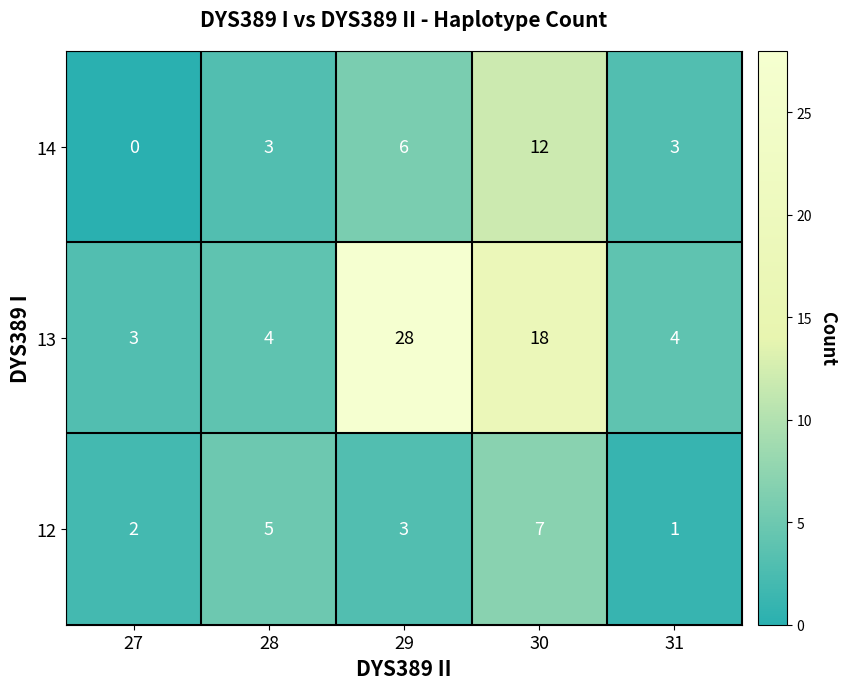

Which category has the highest value across all series?

29